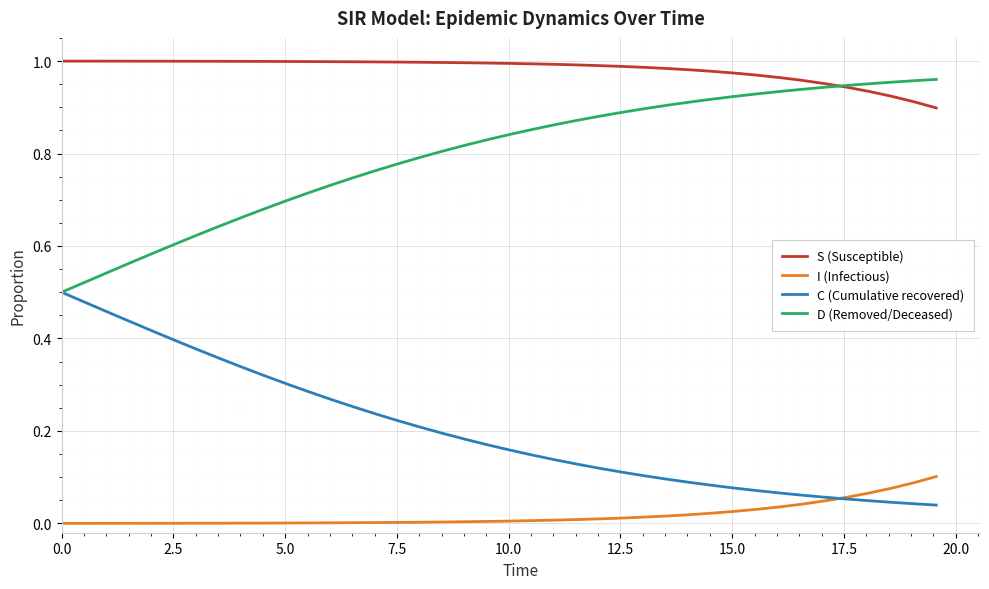

List the series in order of their peak value, highest first.

S (Susceptible), D (Removed/Deceased), C (Cumulative recovered), I (Infectious)